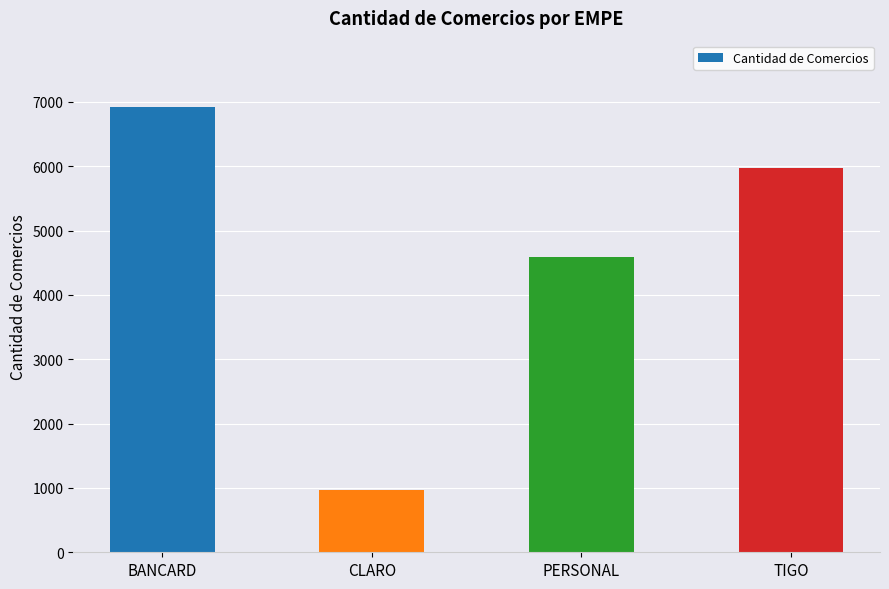

What is the smallest value displayed?

969